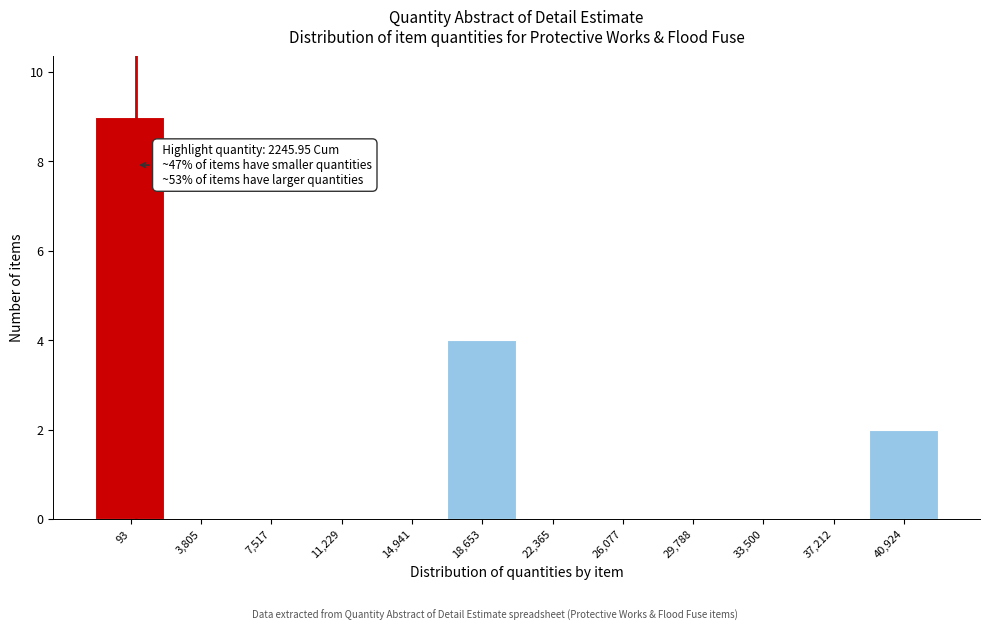

Reading right to left, list all the values displayed in this chart.

40,924=2	37,212=0	33,500=0	29,788=0	26,077=0	22,365=0	18,653=4	14,941=0	11,229=0	7,517=0	3,805=0	93=9